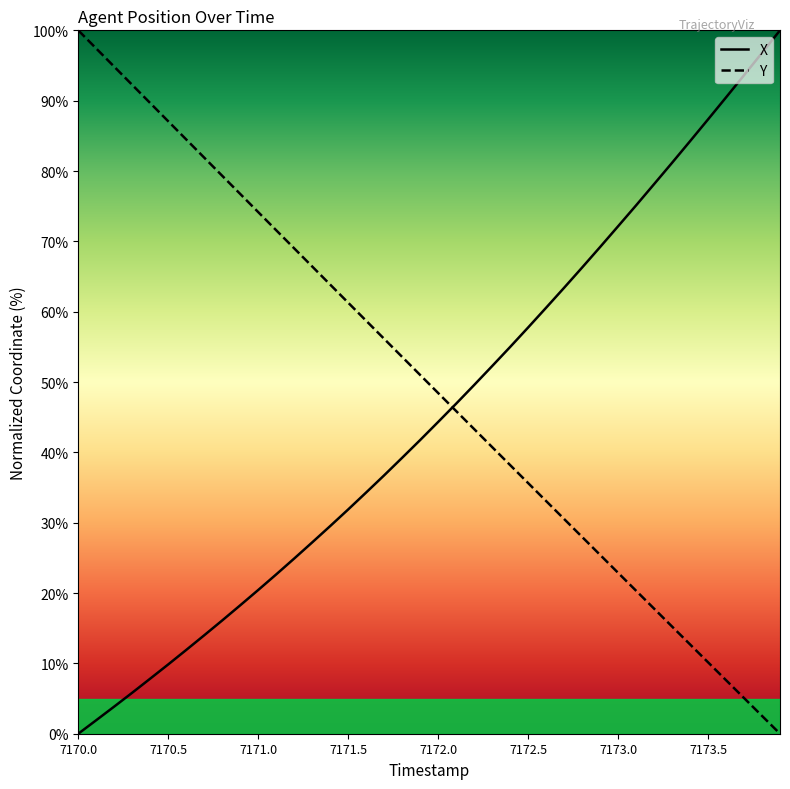

List the series in order of their overall mean, lowest first.

X, Y